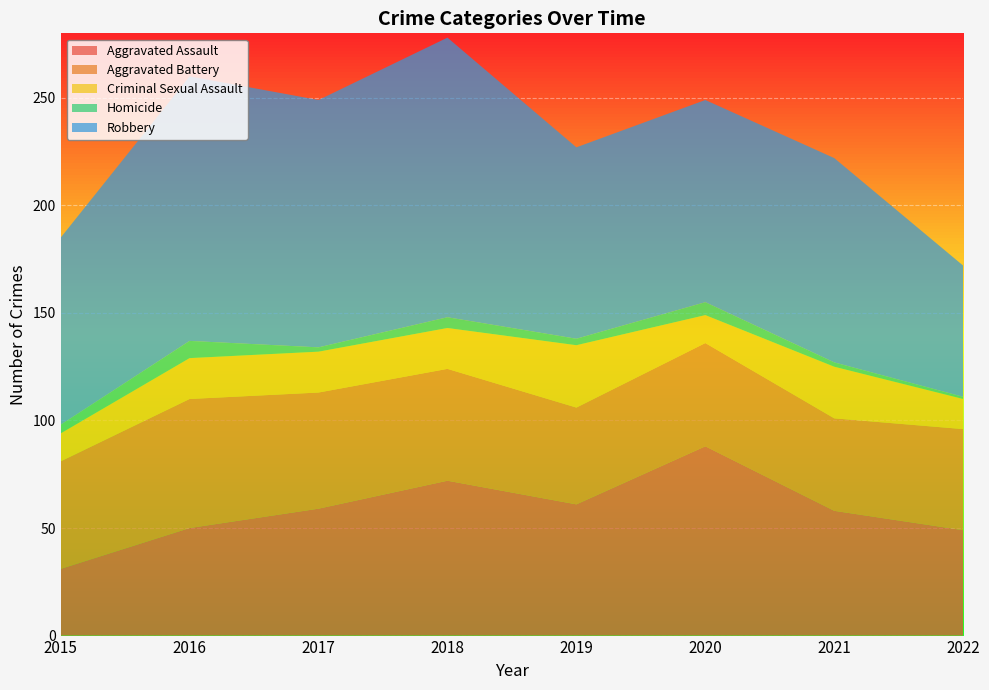

Reading left to right, list all the values displayed in this chart.

Aggravated Assault: 2015=31	2016=50	2017=59	2018=72	2019=61	2020=88	2021=58	2022=49
Aggravated Battery: 2015=50	2016=60	2017=54	2018=52	2019=45	2020=48	2021=43	2022=47
Criminal Sexual Assault: 2015=13	2016=19	2017=19	2018=19	2019=29	2020=13	2021=24	2022=14
Homicide: 2015=4	2016=8	2017=2	2018=5	2019=3	2020=6	2021=2	2022=1
Robbery: 2015=87	2016=123	2017=115	2018=130	2019=89	2020=94	2021=95	2022=61